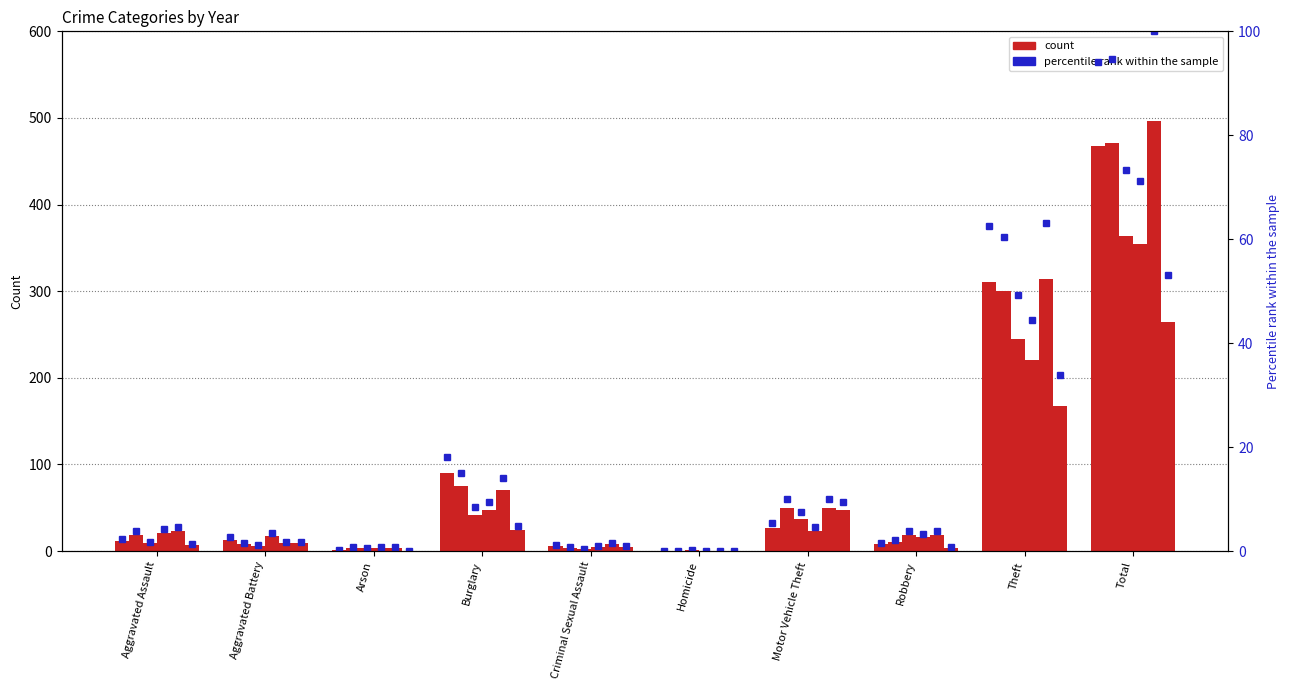

True or false: 2020 pct has a value of 0.1 at Homicide.

False